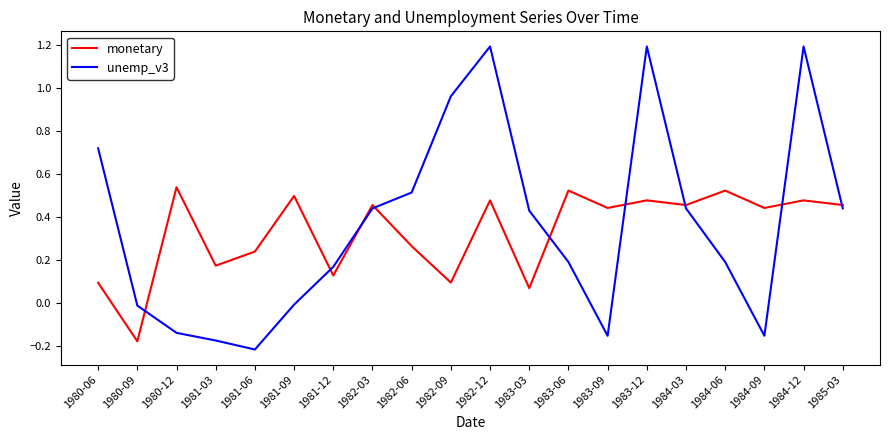

How many positive values does the monetary series have?

19